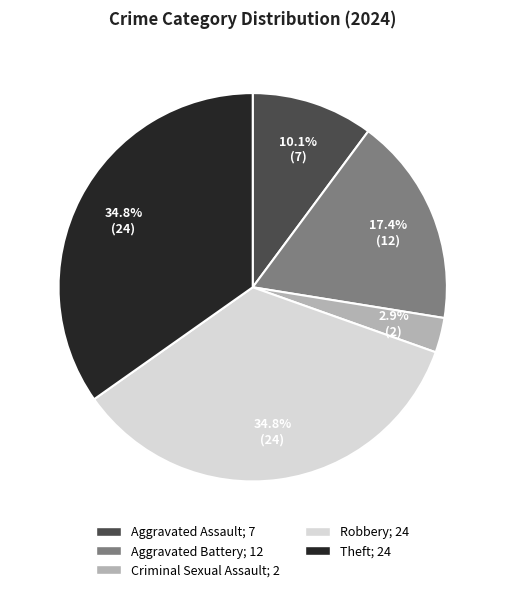

What is the smallest slice in the pie chart?

Criminal Sexual Assault